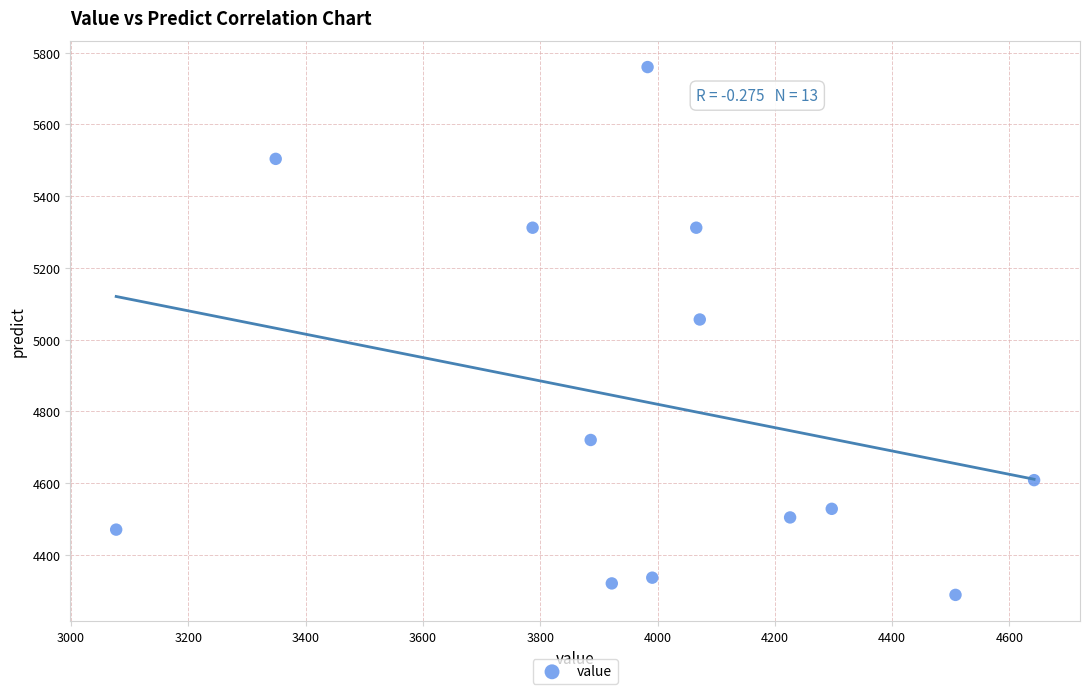

What is the range of X values (max minus min)?

1565